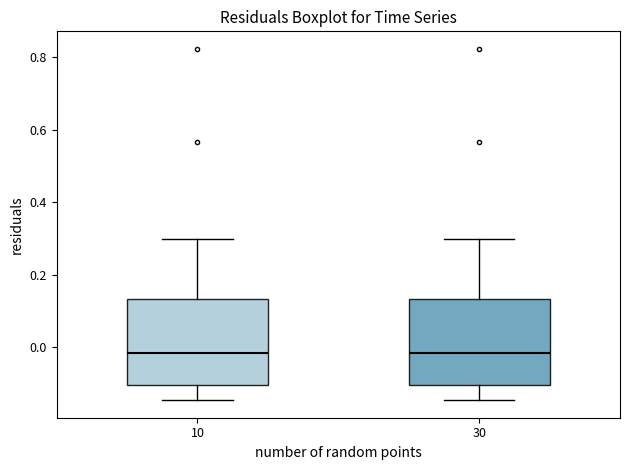

Where does the lower whisker of the box at x = 30 end on the y-axis? The values are not printed on the chart, so give them approximately, as read against the axis.

-0.14